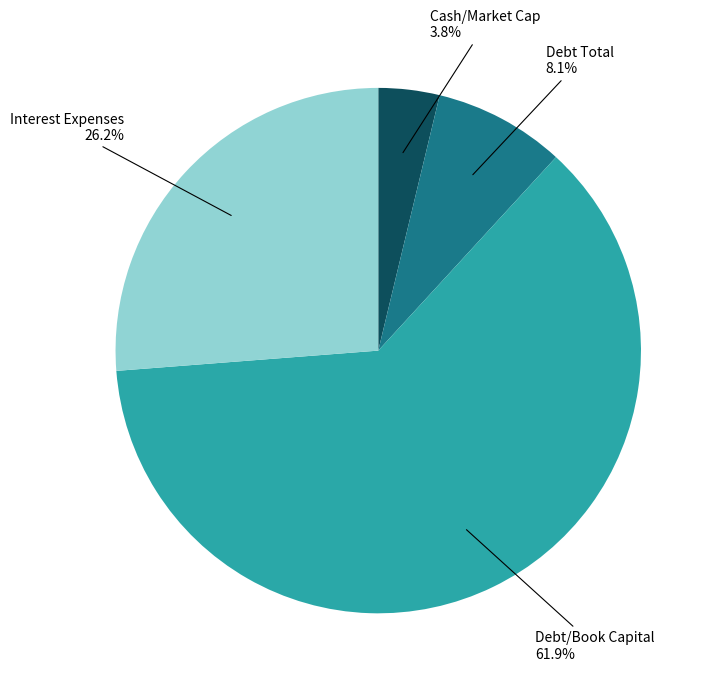

Which category accounts for the majority?

Debt/Book Capital